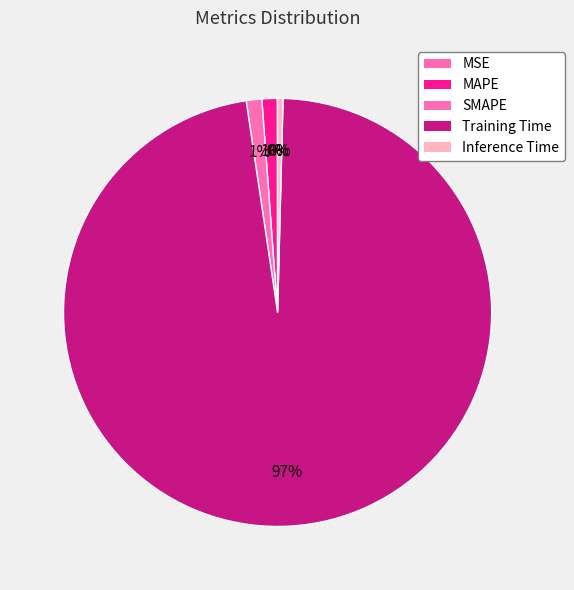

What percentage do MAPE and Inference Time together represent?

1.6%